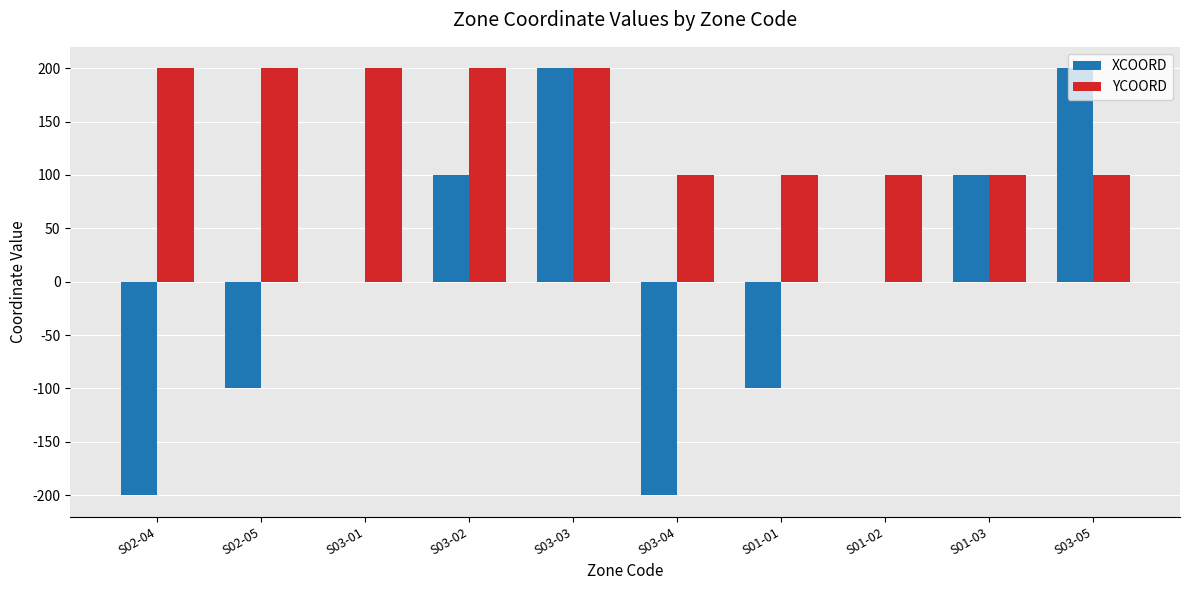

What is the sum of all YCOORD values?

1500